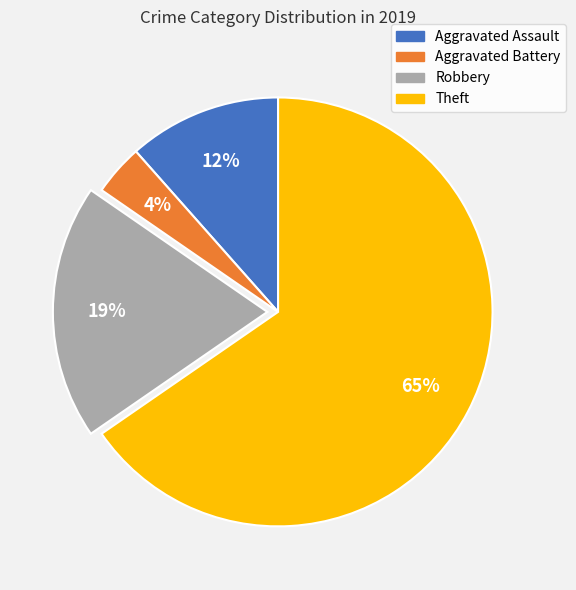

How many segments does this pie chart have?

4